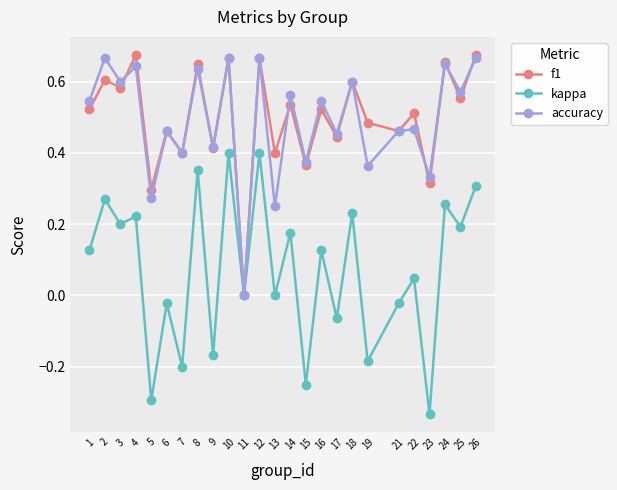

Which category has the lowest value in the f1 series?

11